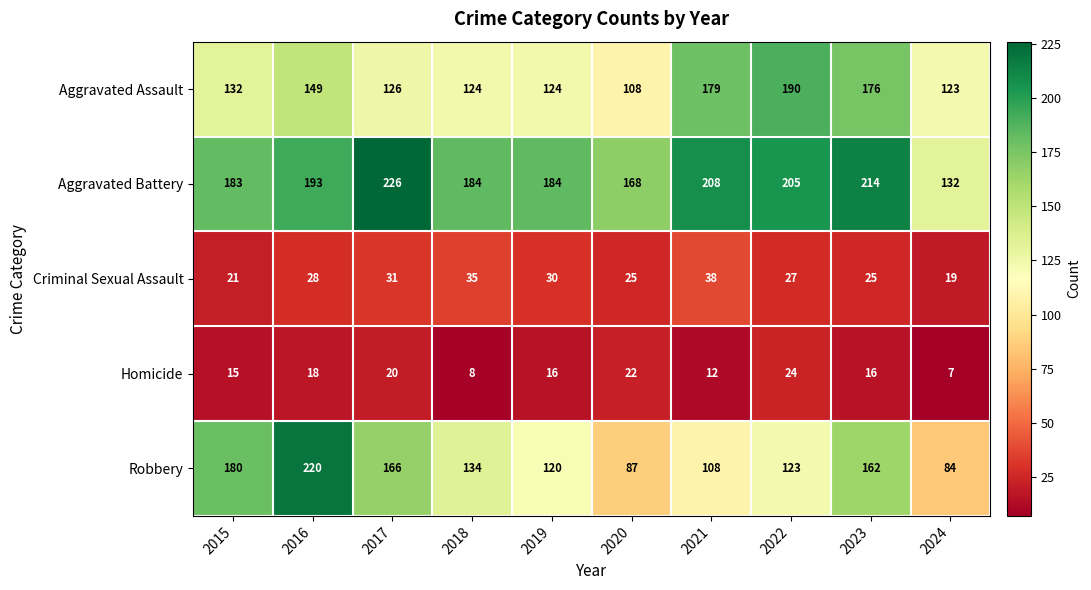

Which series has the widest spread of values?

Robbery